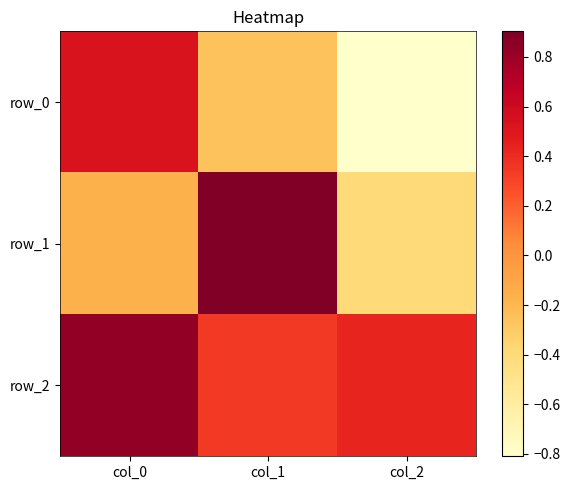

Which category has the highest value across all series?

col_1